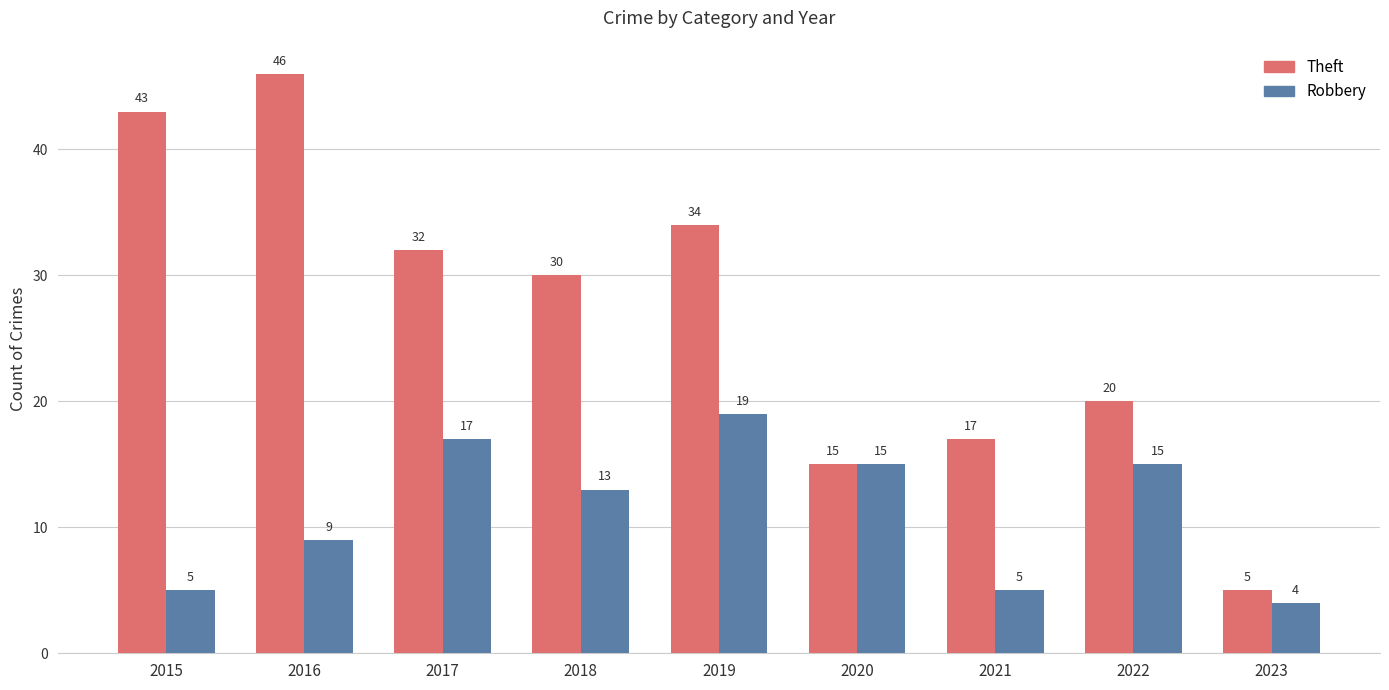

At which label does Theft first exceed 30?

2015